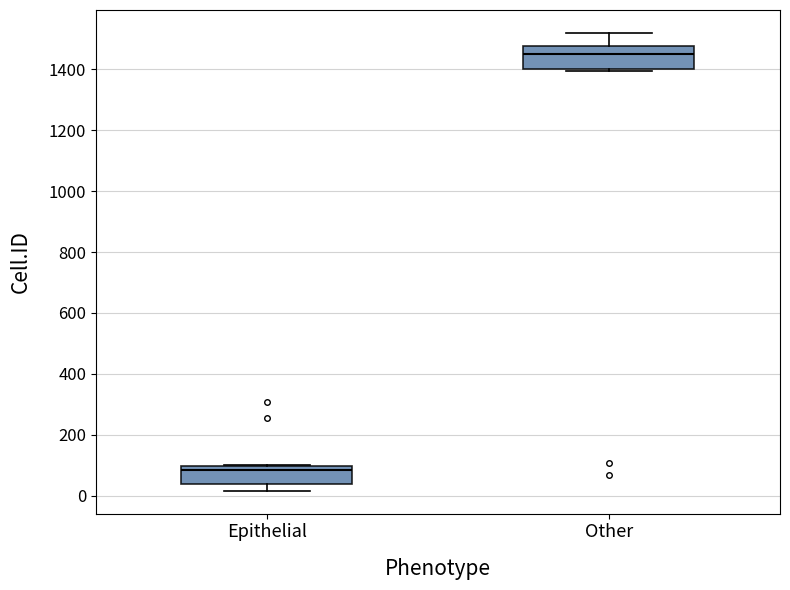

Reading left to right, transcribe this box plot: for each box, give where its median line is, the range the box spans, and where its two whiskers end, as read against the y-axis. The values are not printed on the chart, so give them approximately, as read against the axis.

Epithelial: median 80, box 40 to 100, whiskers 20 to 100
Other: median 1460, box 1400 to 1480, whiskers 1400 to 1520